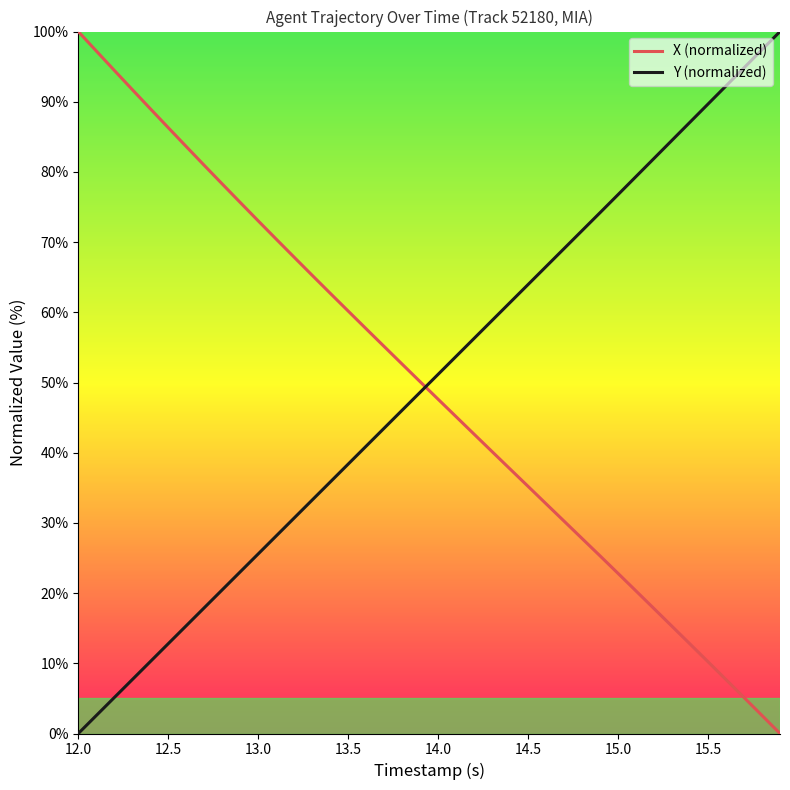

What are all the series names shown in the legend?

X (normalized), Y (normalized)